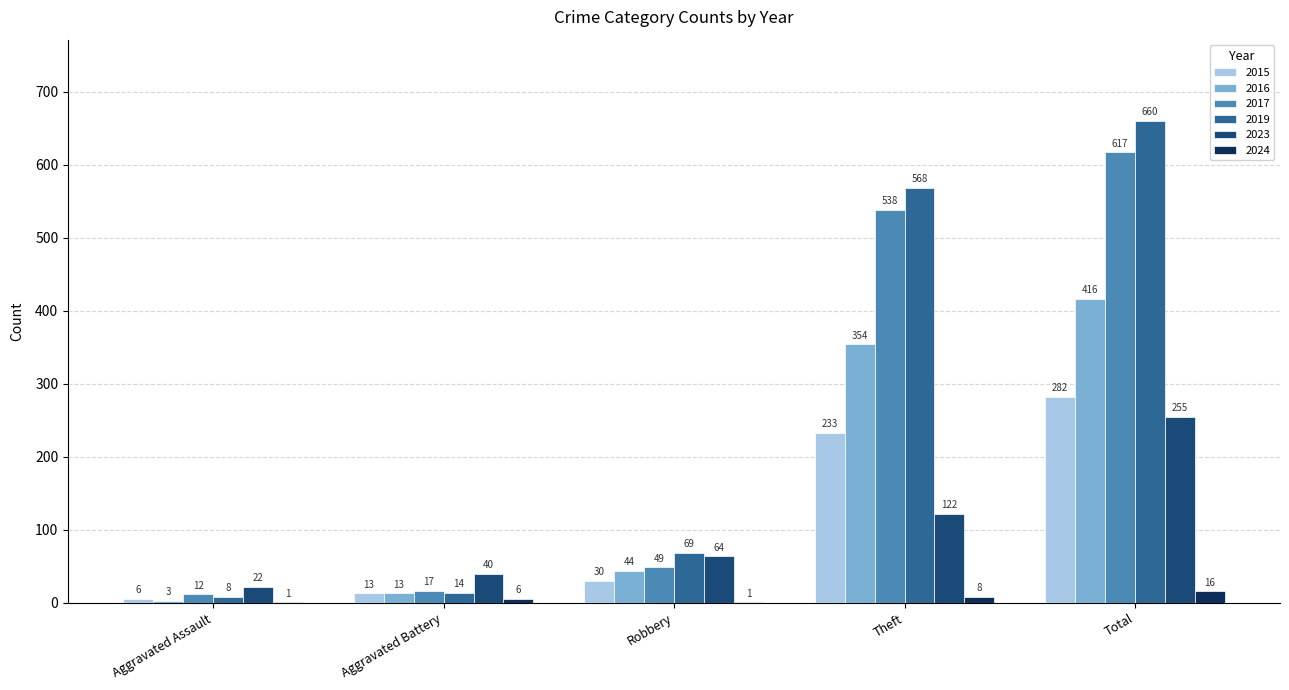

How many distinct data groups are displayed?

6